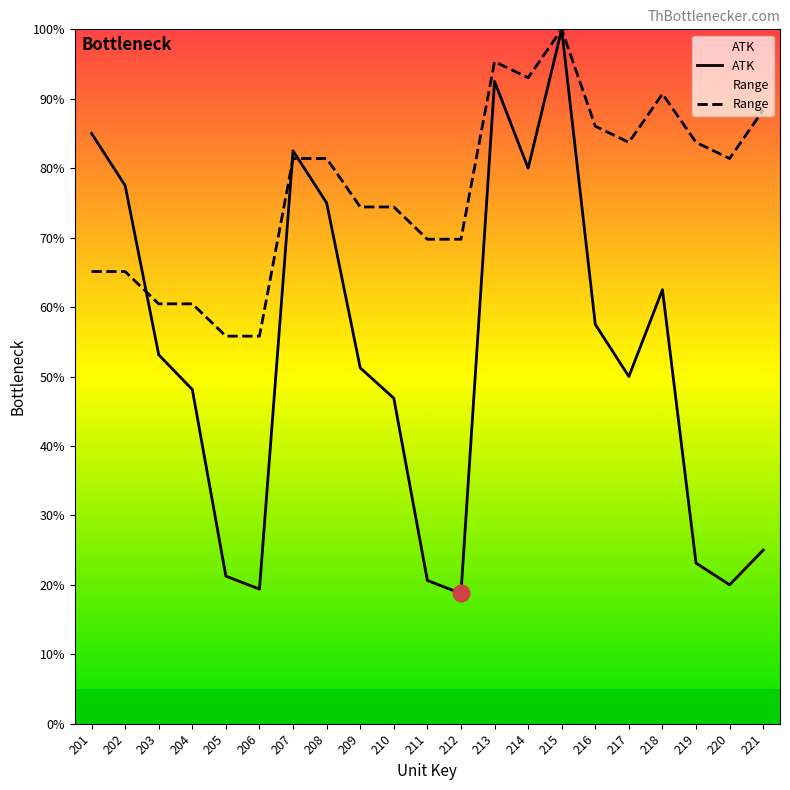

Reading left to right, what are all the values shown in this chart?

ATK: 85.0	77.5	53.1	48.1	21.2	19.4	82.5	75.0	51.2	46.9	20.6	18.8	92.5	80.0	100.0	57.5	50.0	62.5	23.1	20.0	25.0
Range: 65.1	65.1	60.5	60.5	55.8	55.8	81.4	81.4	74.4	74.4	69.8	69.8	95.3	93.0	100.0	86.0	83.7	90.7	83.7	81.4	88.4